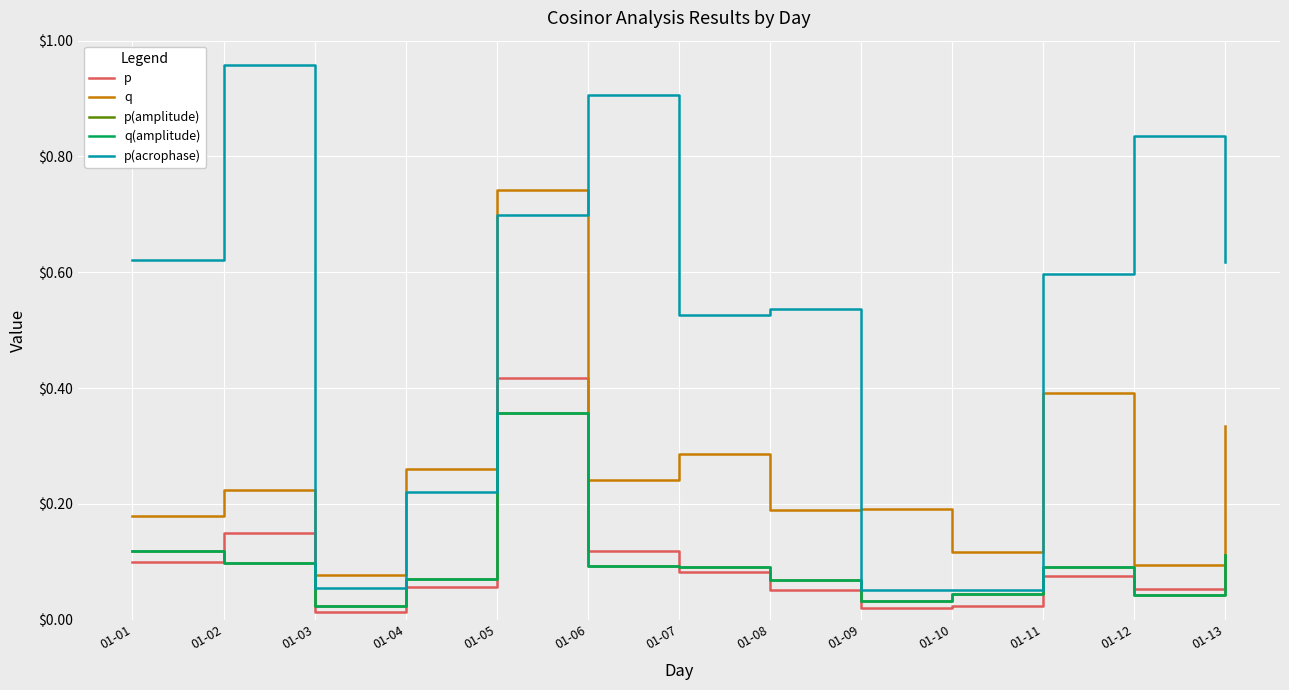

What is the highest value of the p(acrophase) series?

1.0